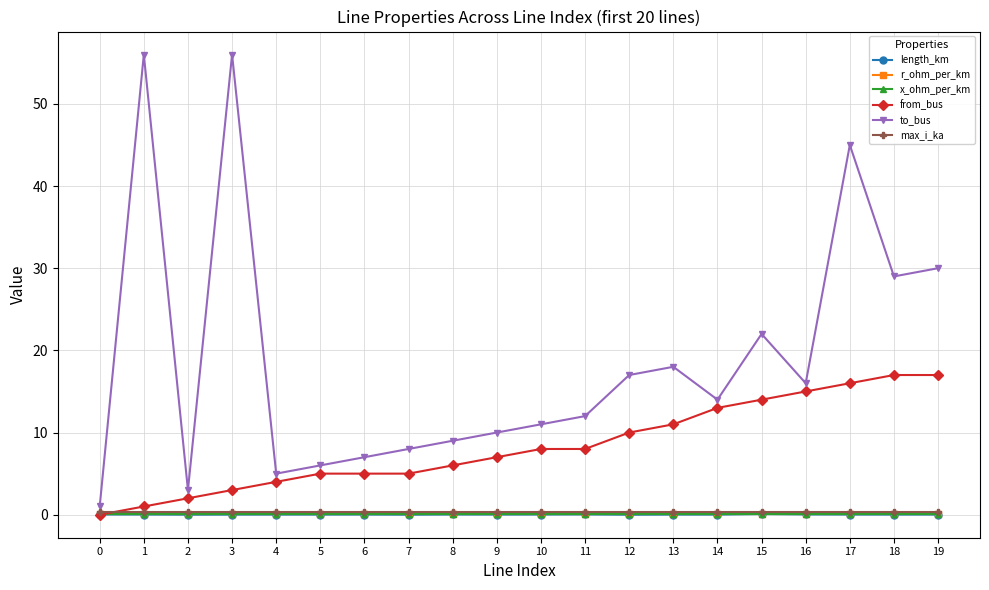

What is the sum of all to_bus values?

375.0